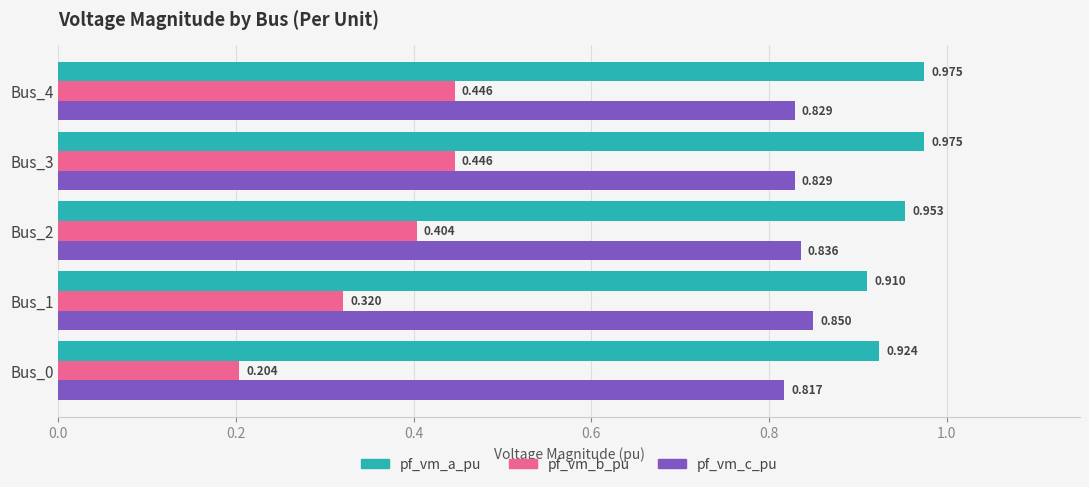

Between Bus_1 and Bus_2, which series saw the biggest shift?

pf_vm_b_pu